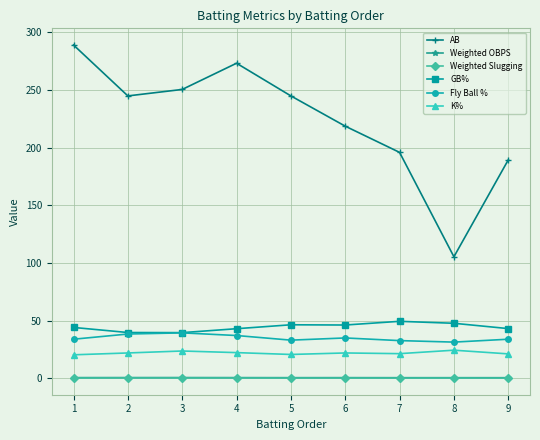

How many lines are shown in the chart?

6